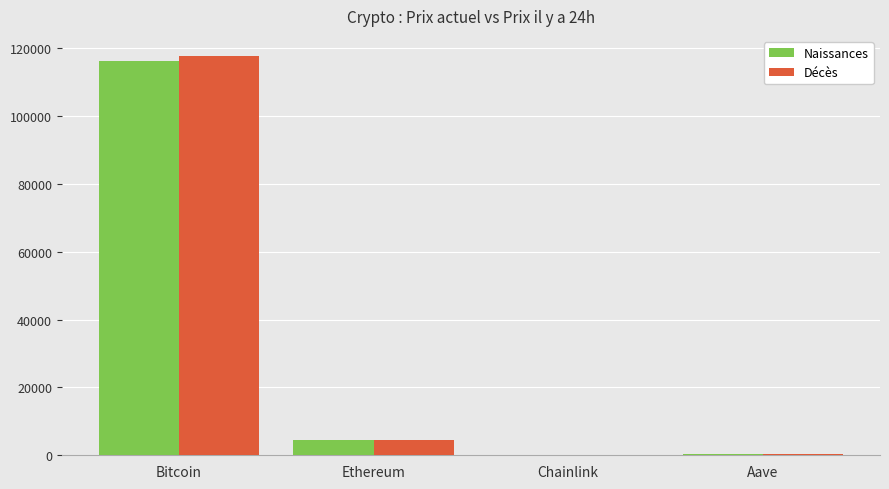

The Naissances series shows 48653.9 at Bitcoin. True or false?

False